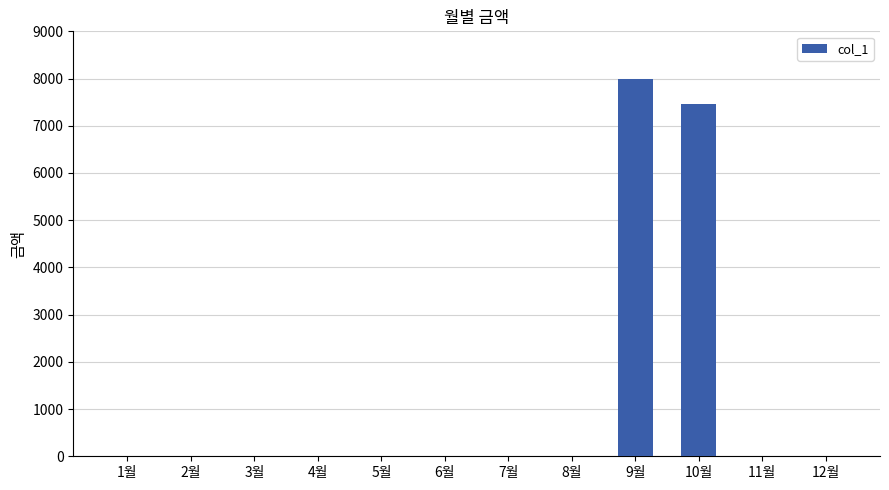

Are the bars horizontal?

No